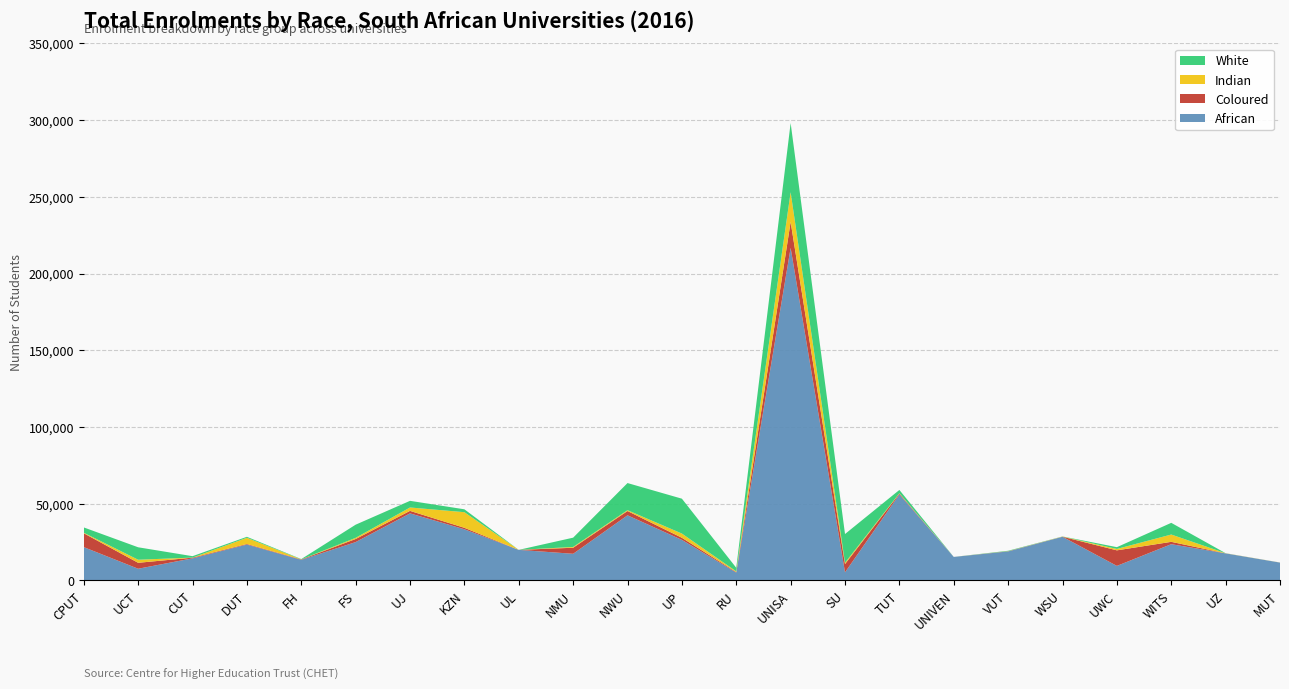

Reading right to left, list all the values displayed in this chart.

African: 11529	17531	23522	9372	28370	18790	15217	55957	5185	216751	5011	26340	42354	17265	19820	33250	43618	24897	13324	23269	14300	7517	21610
Coloured: 15	27	1540	10143	47	132	3	539	5385	16894	338	1365	2799	3939	7	967	1630	2008	259	392	441	3872	9033
Indian: 35	65	4761	913	98	40	9	238	866	19382	434	2746	552	519	3	10176	2216	763	30	4042	38	2008	350
White: 9	32	7625	1159	66	278	8	2167	18714	45102	2353	22747	17682	6057	6	1880	4331	8578	213	643	929	8112	3462